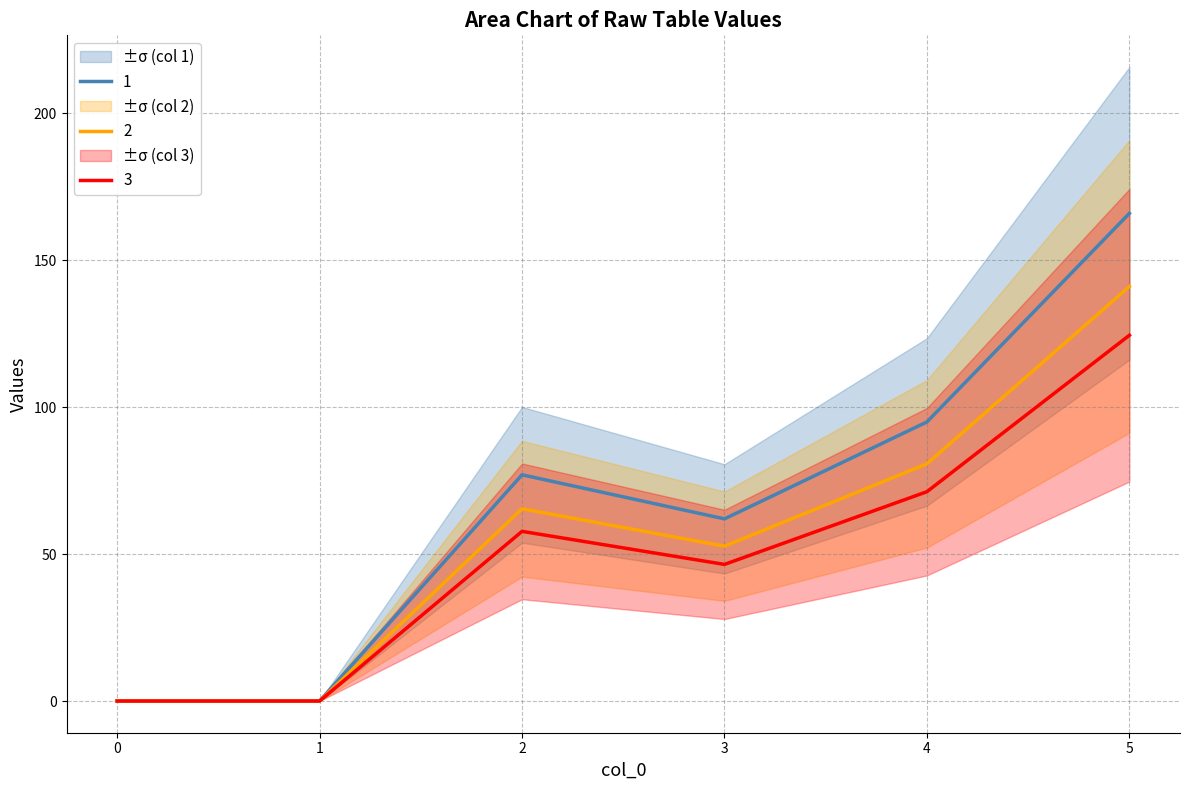

Is the value of 2 at 3 greater than the value of 1 at 1?

Yes